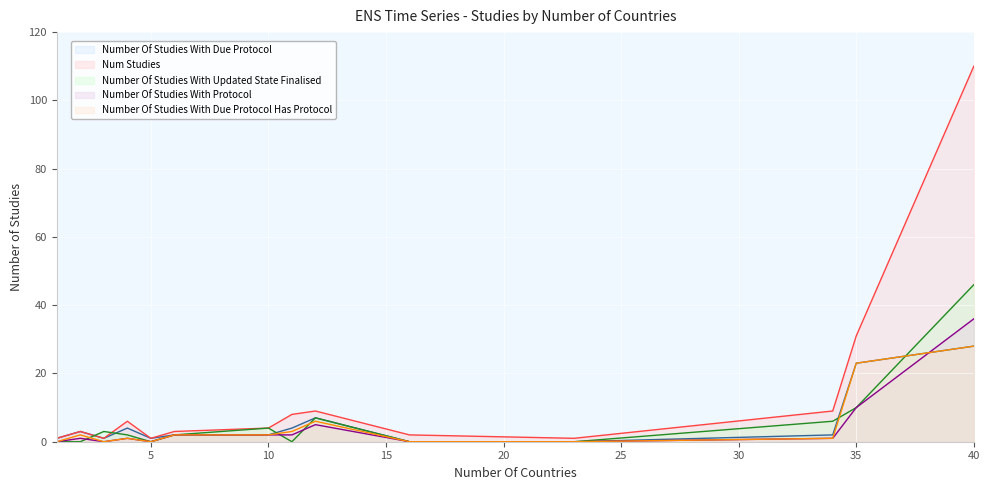

Which category has the lowest value in the Num Studies series?

1